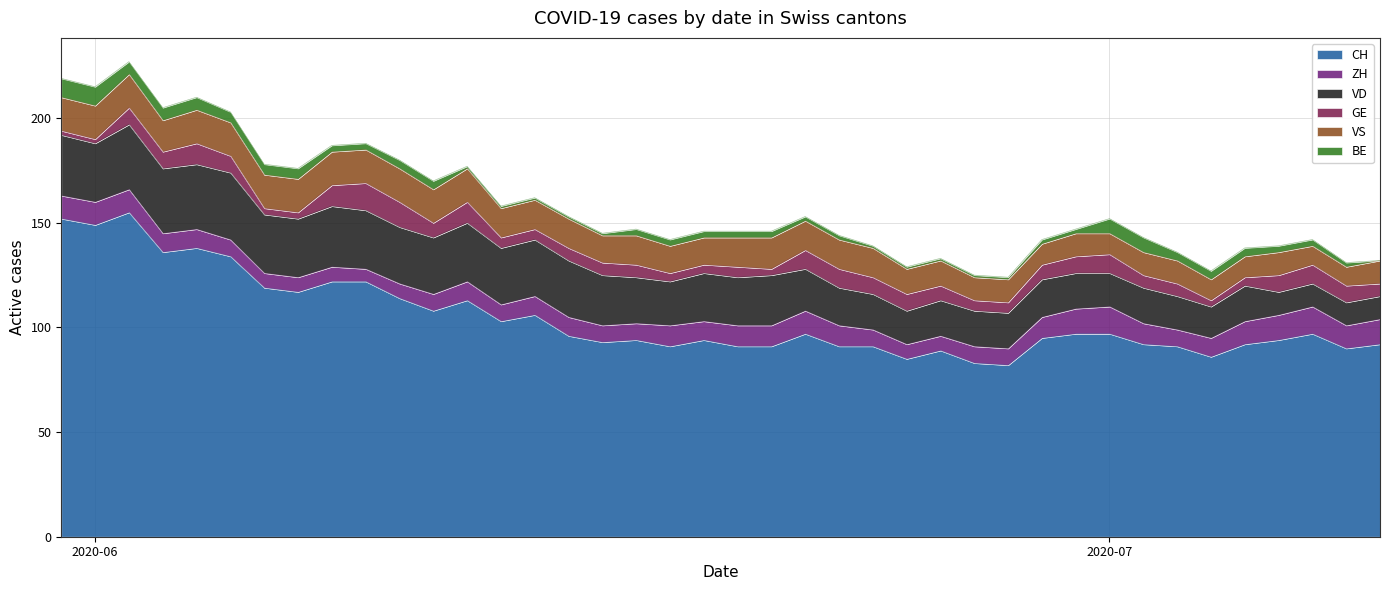

At which label does ZH reach its peak?

2020-07-01